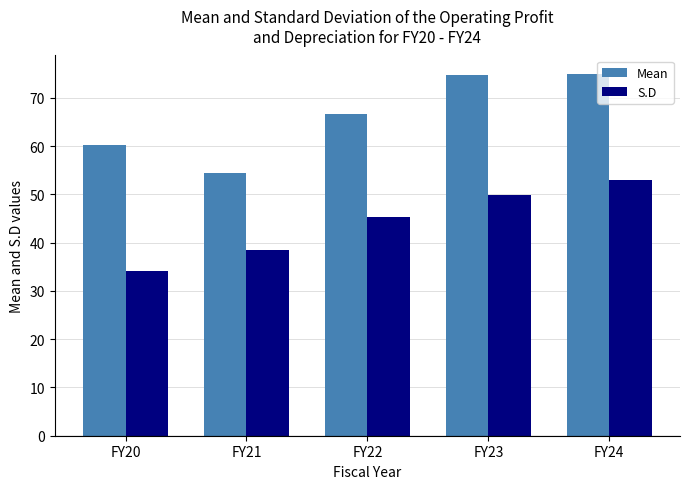

What is the spread (max minus min) of values at FY24?

22.1